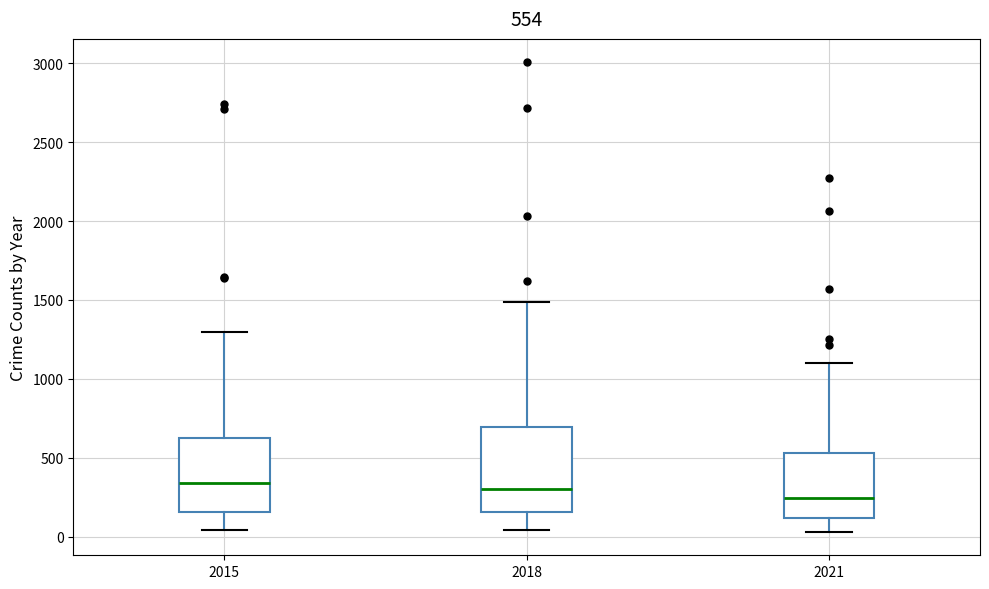

Comparing the boxes themselves (not the whiskers), which one is the tallest?

2018